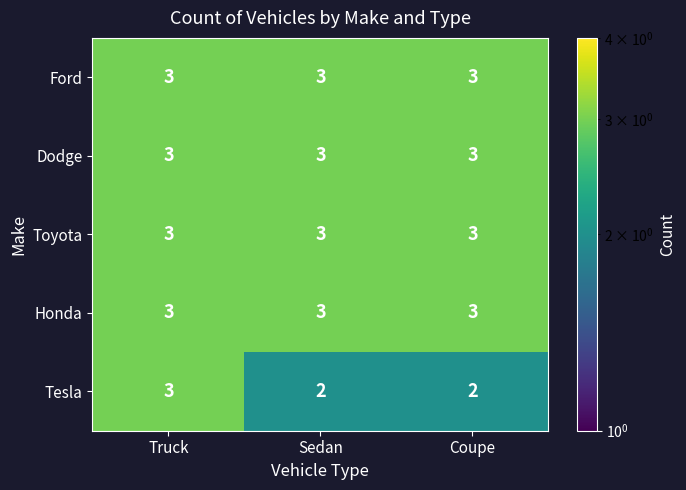

What is the approximate value of Dodge at Sedan?

3